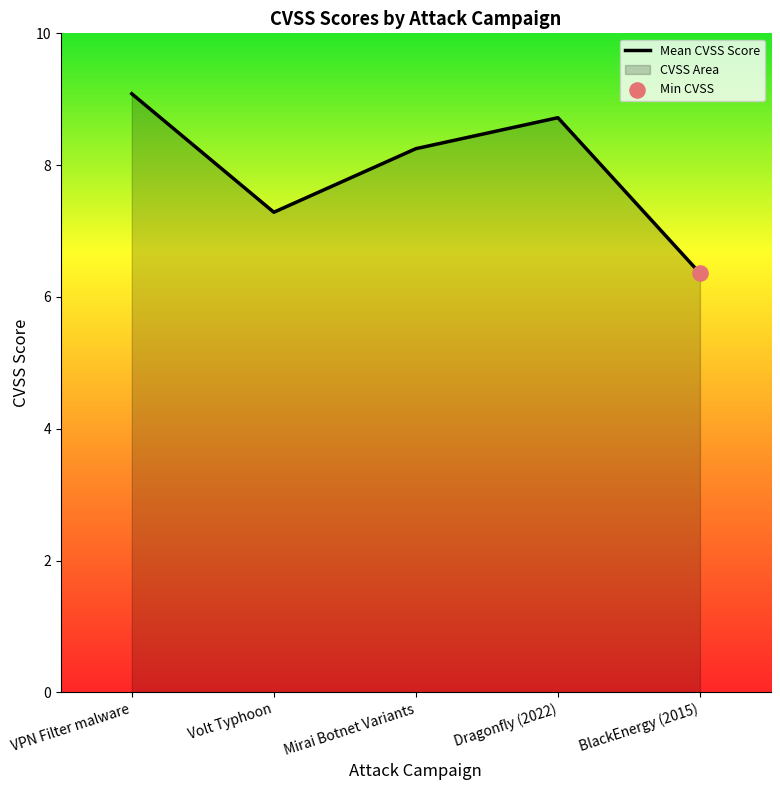

Approximately how many times larger is the value at BlackEnergy (2015) compared to Volt Typhoon?

0.9